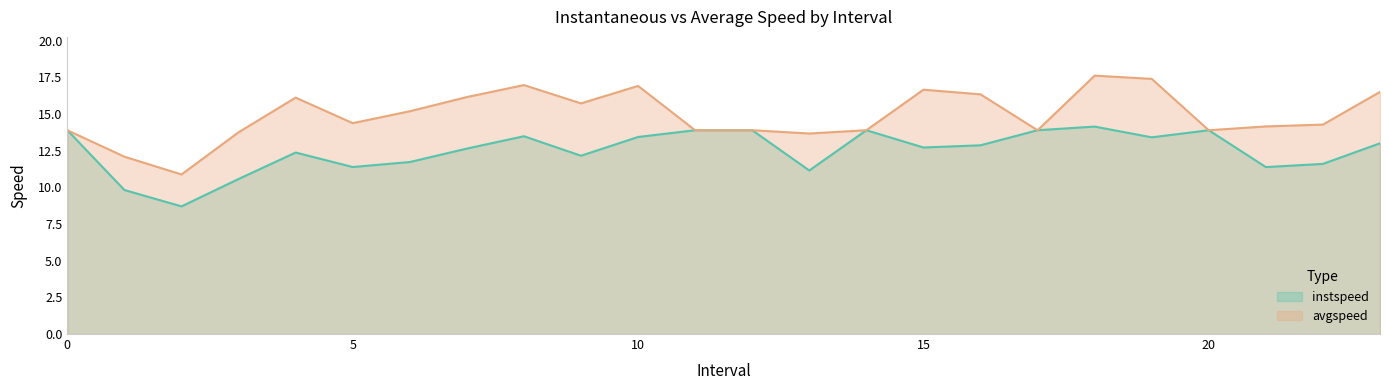

Rank the categories by avgspeed value from lowest to highest.

2, 1, 13, 3, 0, 11, 12, 14, 17, 20, 21, 22, 5, 6, 9, 4, 7, 16, 23, 15, 10, 8, 19, 18